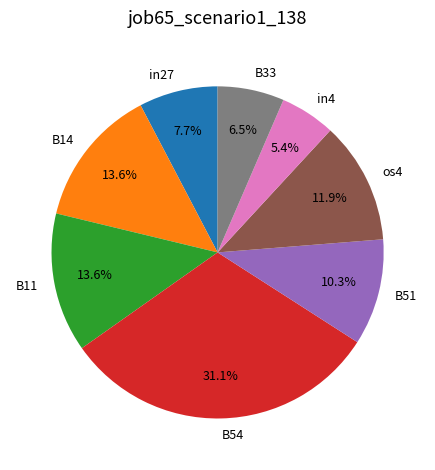

To the nearest percent, what portion does in4 represent?

5%